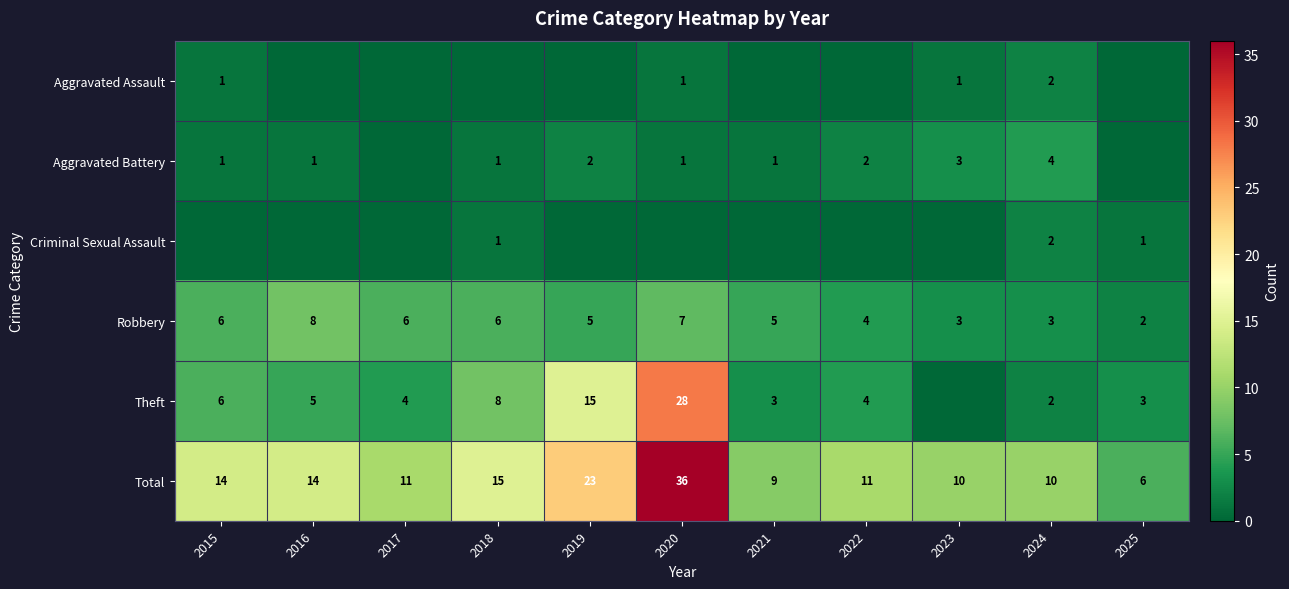

What value does the Robbery series have at 2017?

6